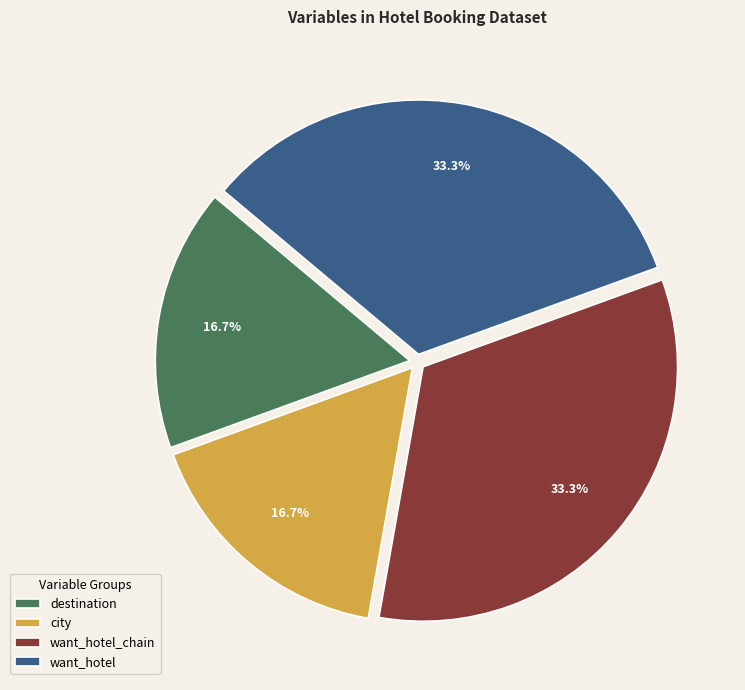

To the nearest percent, what is the difference between the want_hotel_chain and city slice percentages?

17%